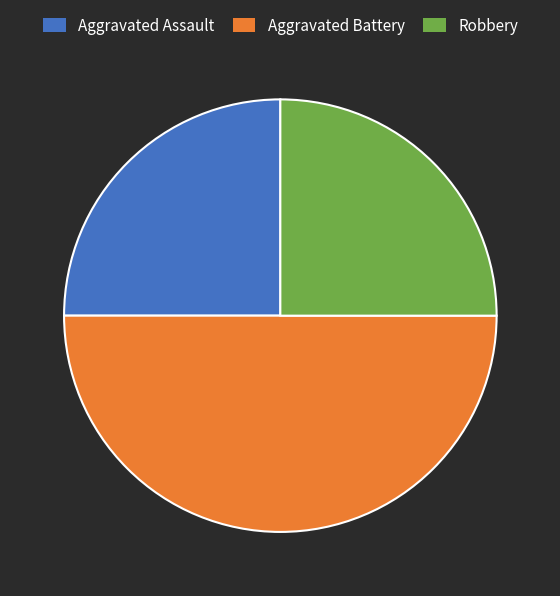

What is the largest slice in the pie chart?

Aggravated Battery